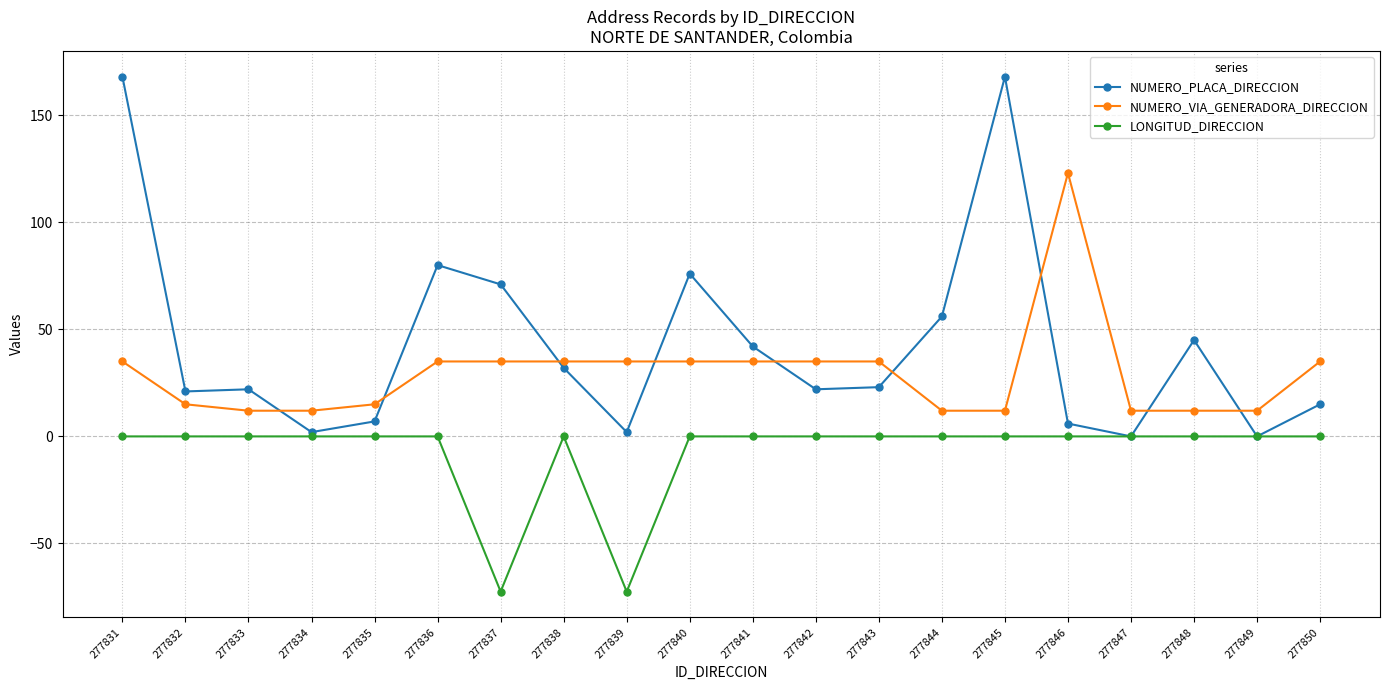

Which series ends up on top after the final intersection of NUMERO_VIA_GENERADORA_DIRECCION and NUMERO_PLACA_DIRECCION?

NUMERO_VIA_GENERADORA_DIRECCION